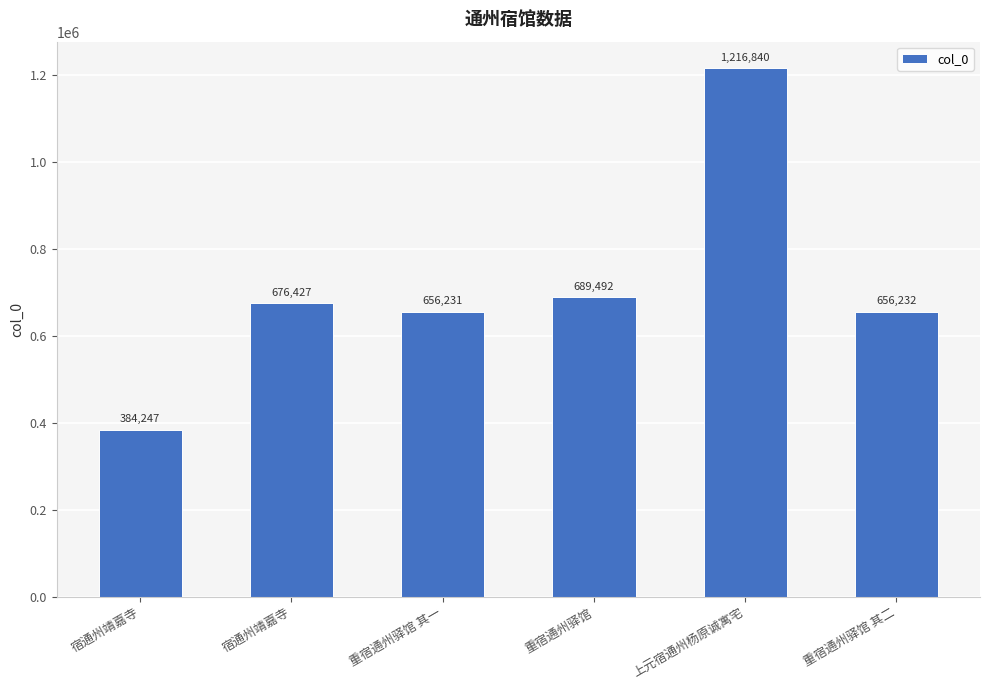

How many data points does each series have?

6